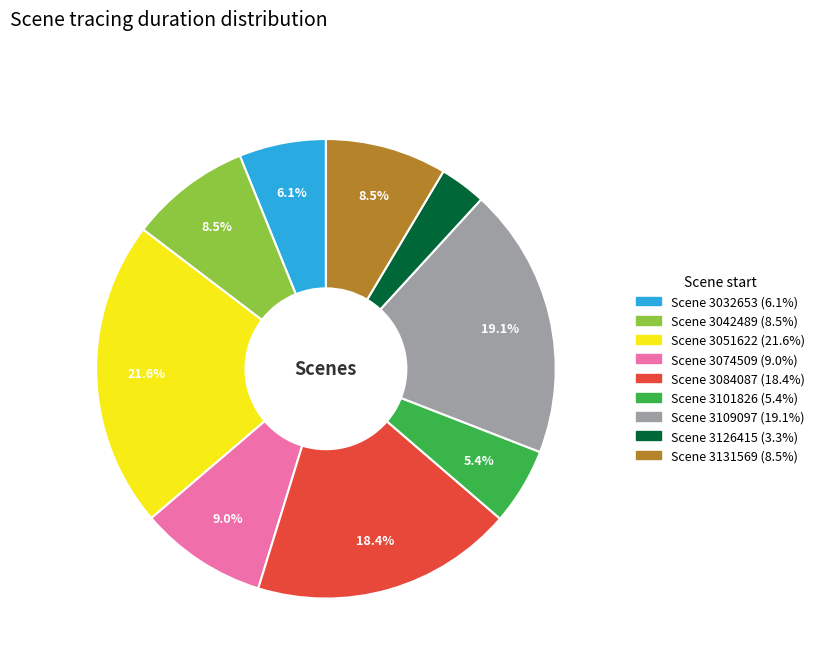

Is there any slice that represents more than half of the pie?

No